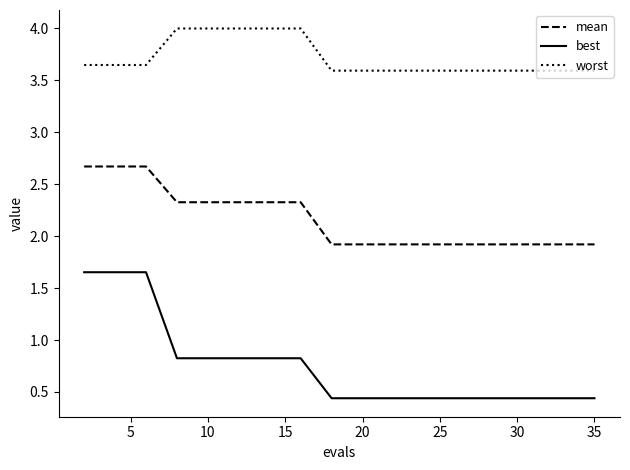

True or false: worst and mean cross at least once.

False